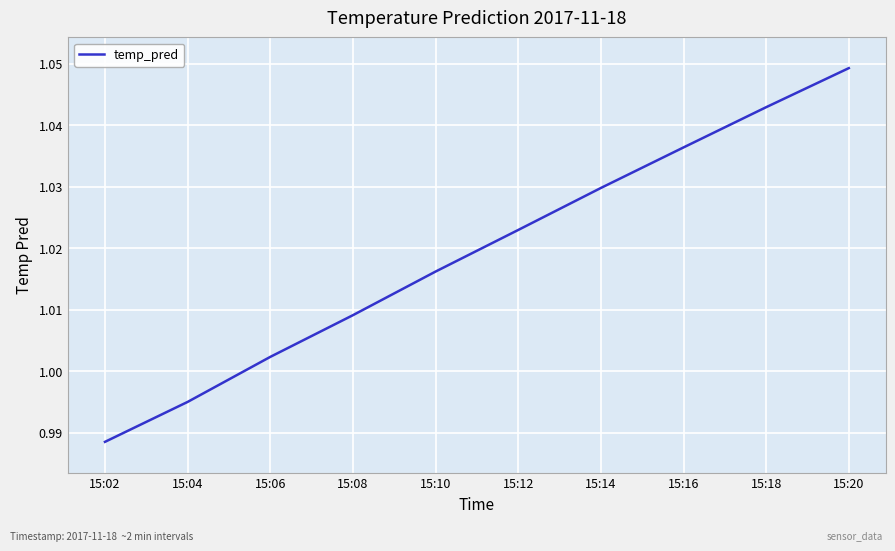

Which has a higher value, 15:14 or 15:16?

15:16